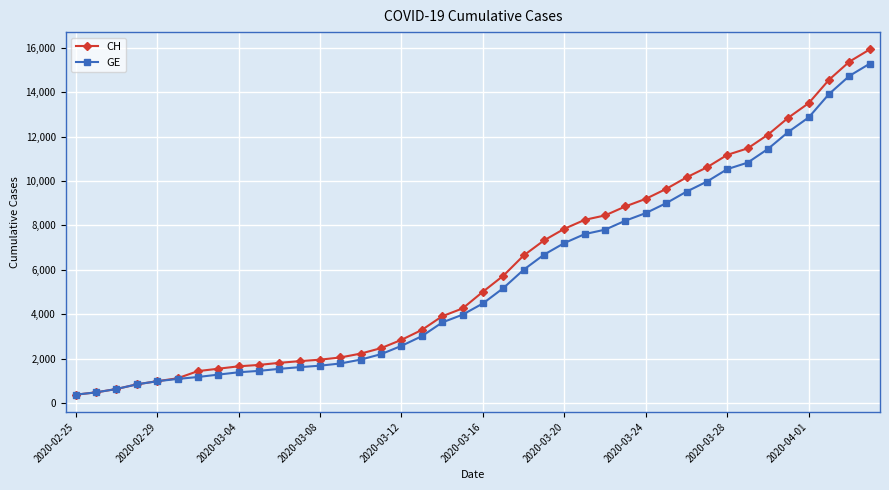

Which series has the widest spread of values?

CH